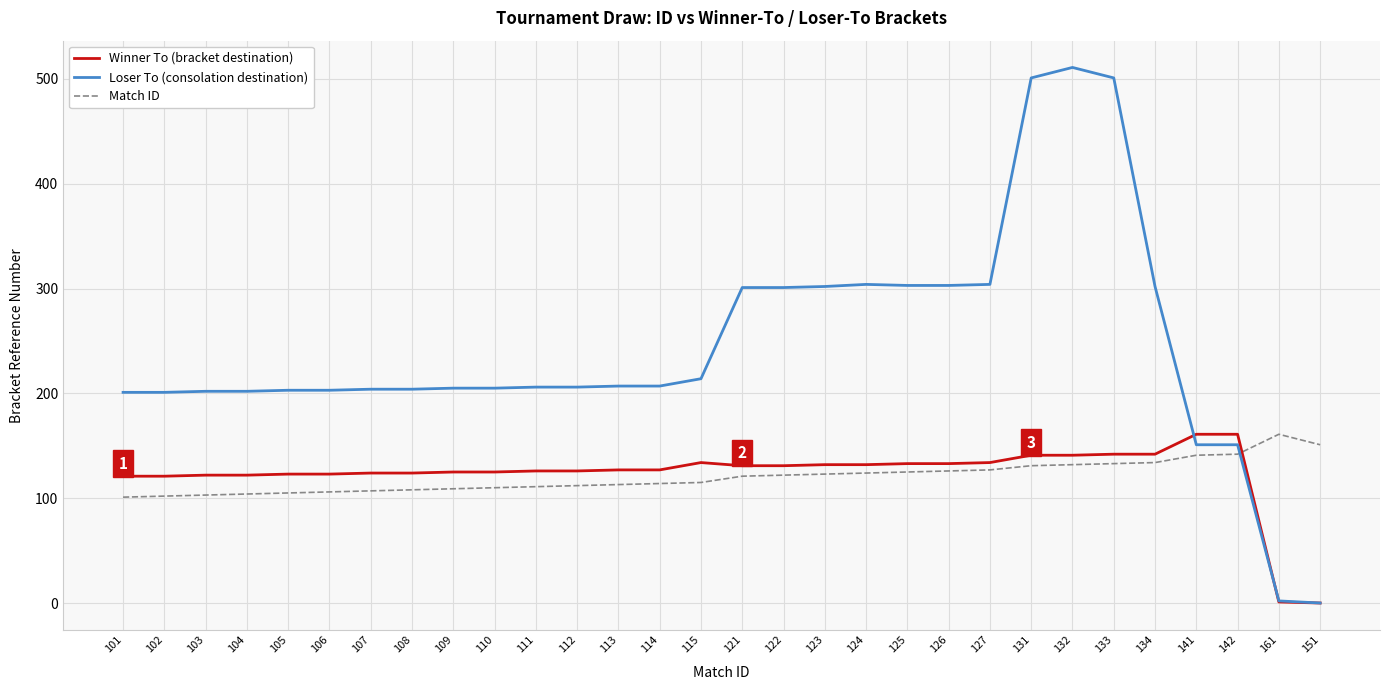

Which series ends up on top after the final intersection of Loser To (consolation destination) and Match ID?

Match ID